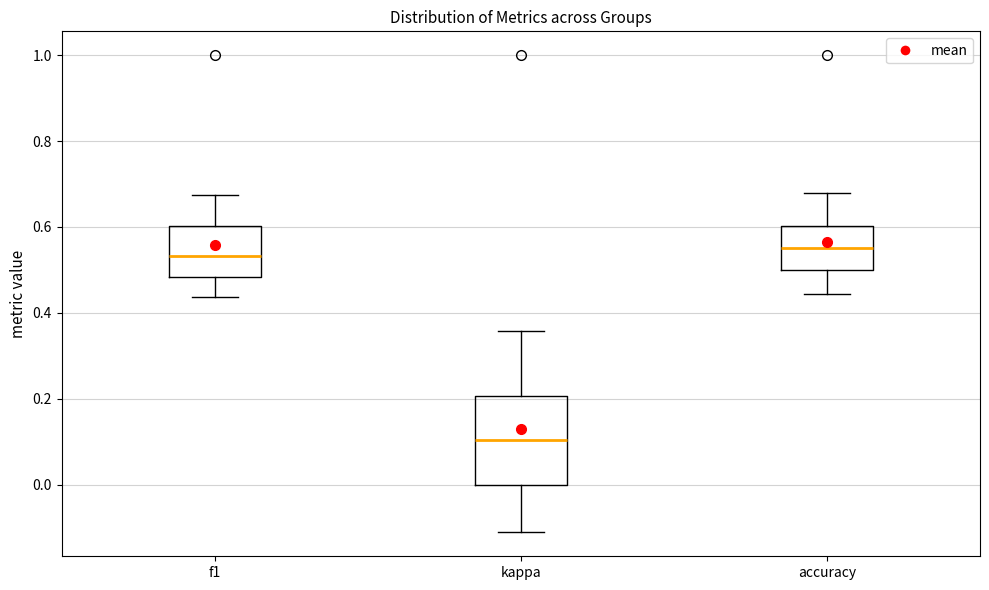

Reading left to right, transcribe this box plot: for each box, give where its median line is, the range the box spans, and where its two whiskers end, as read against the y-axis. The values are not printed on the chart, so give them approximately, as read against the axis.

f1: median 0.54, box 0.48 to 0.60, whiskers 0.44 to 0.68
kappa: median 0.10, box 0.00 to 0.20, whiskers -0.12 to 0.36
accuracy: median 0.56, box 0.50 to 0.60, whiskers 0.44 to 0.68